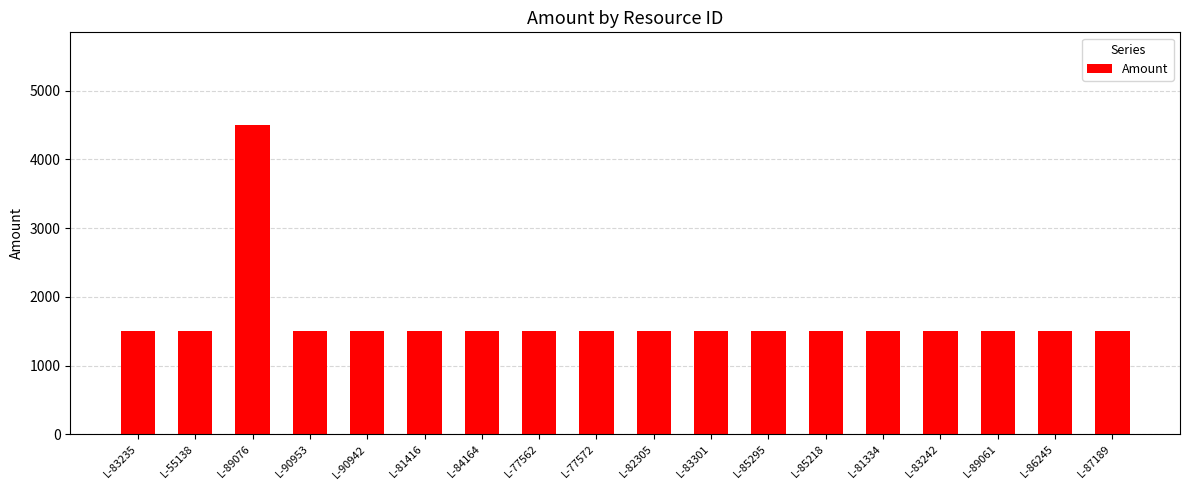

What is the value of the 3rd bar from the left?

4500